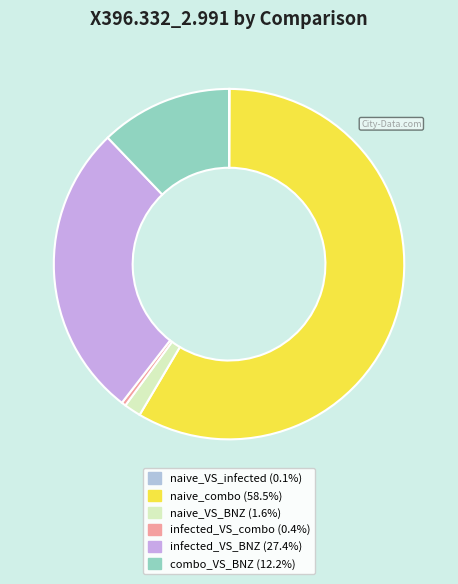

Which slice is the smallest?

naive_VS_infected